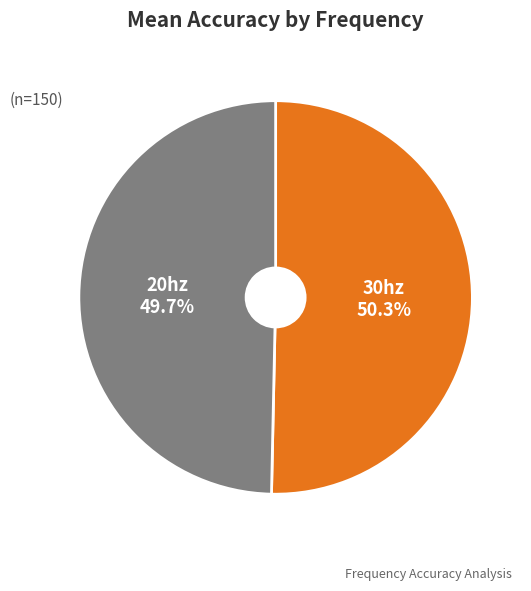

What is the majority slice?

30hz